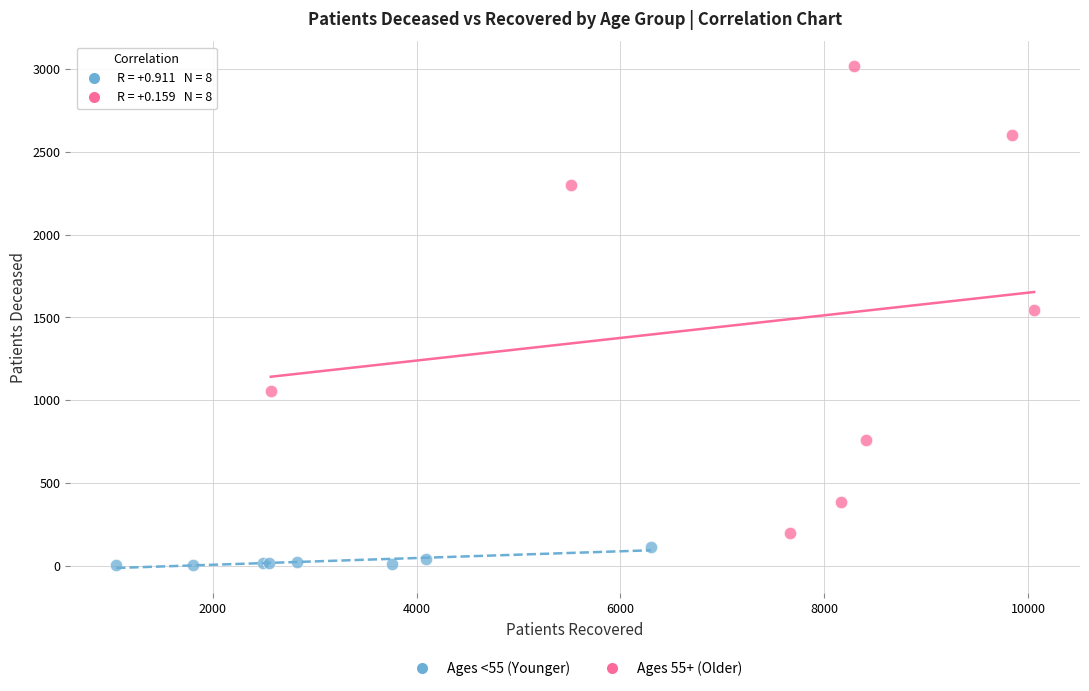

Which series reaches the minimum Y coordinate?

Ages <55 (Younger)